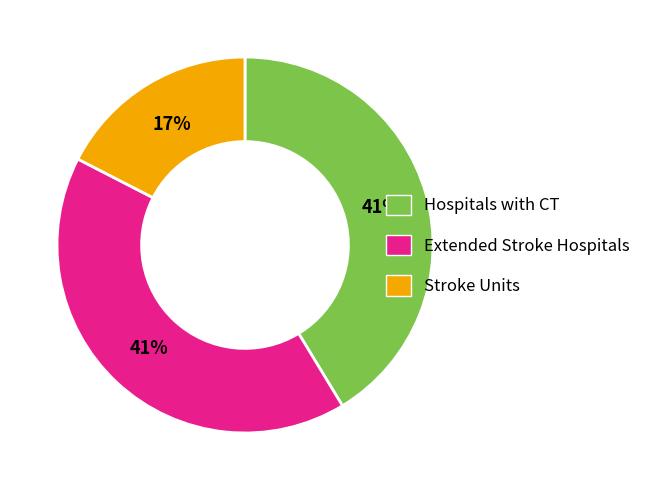

Does Hospitals with CT represent more than half of the total?

No